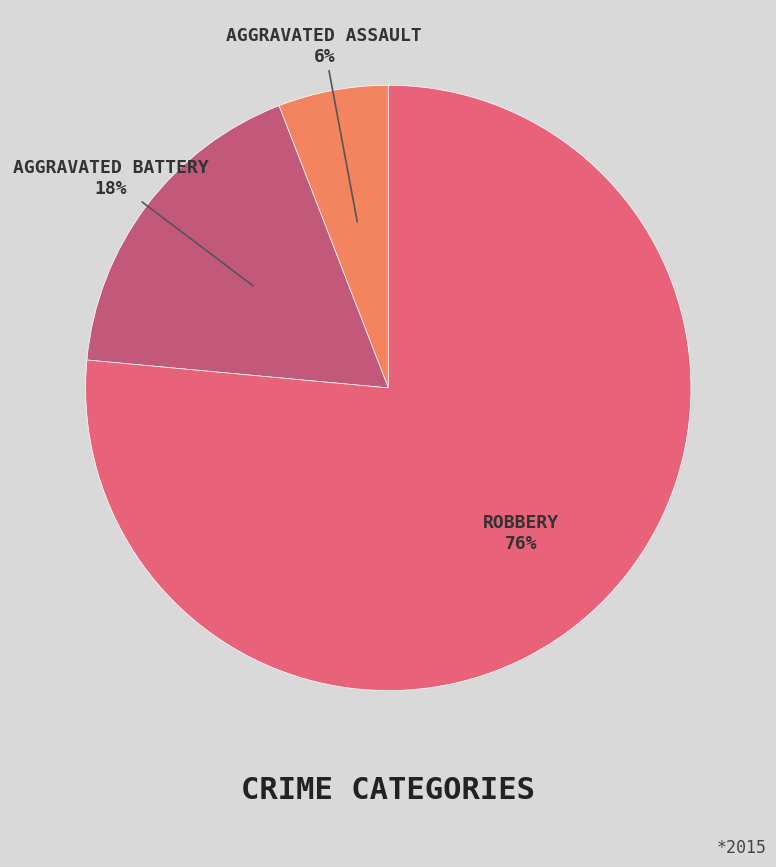

Count the number of slices in the pie.

3